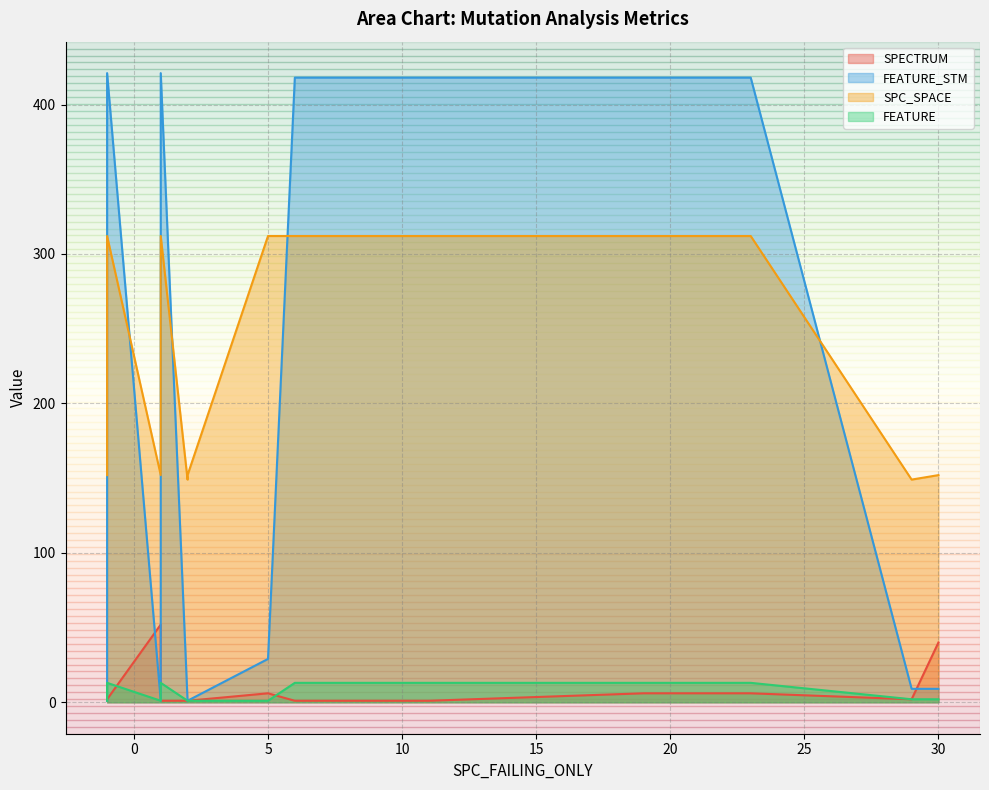

At which category is the sum across all series the highest?

19